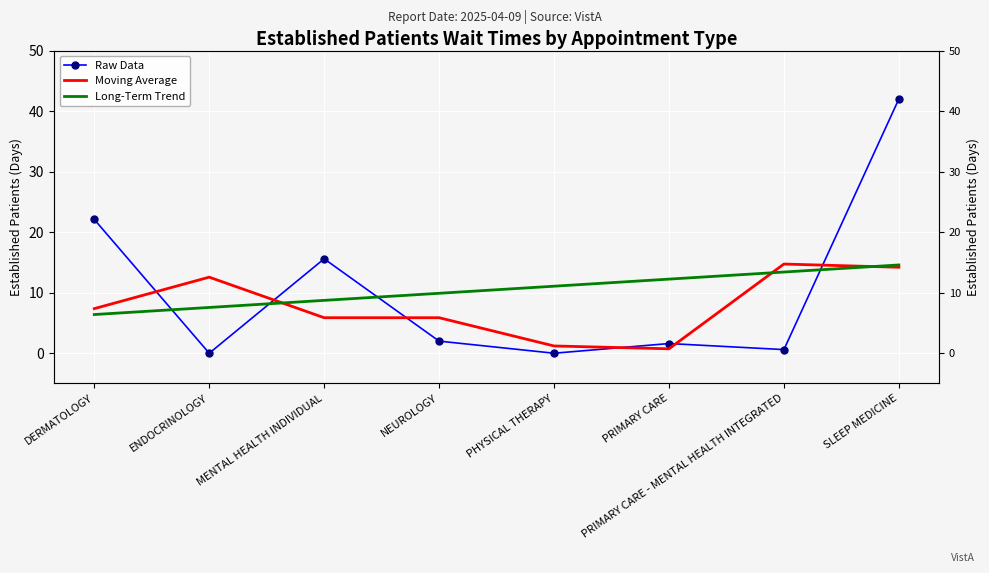

What is the difference between the second highest and minimum values in the Moving Average series?

13.5